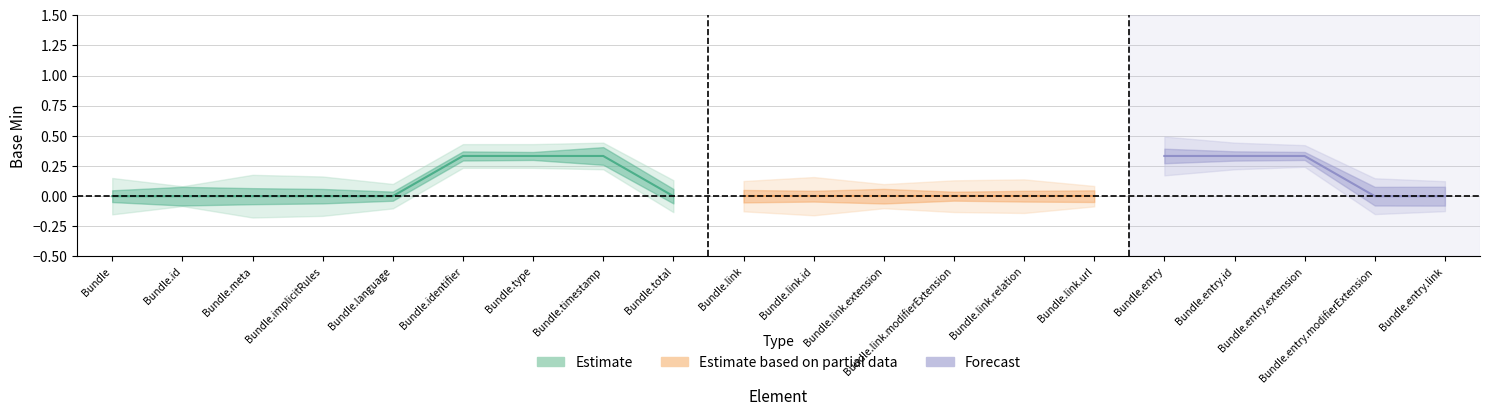

How many values in Estimate are above zero?

3